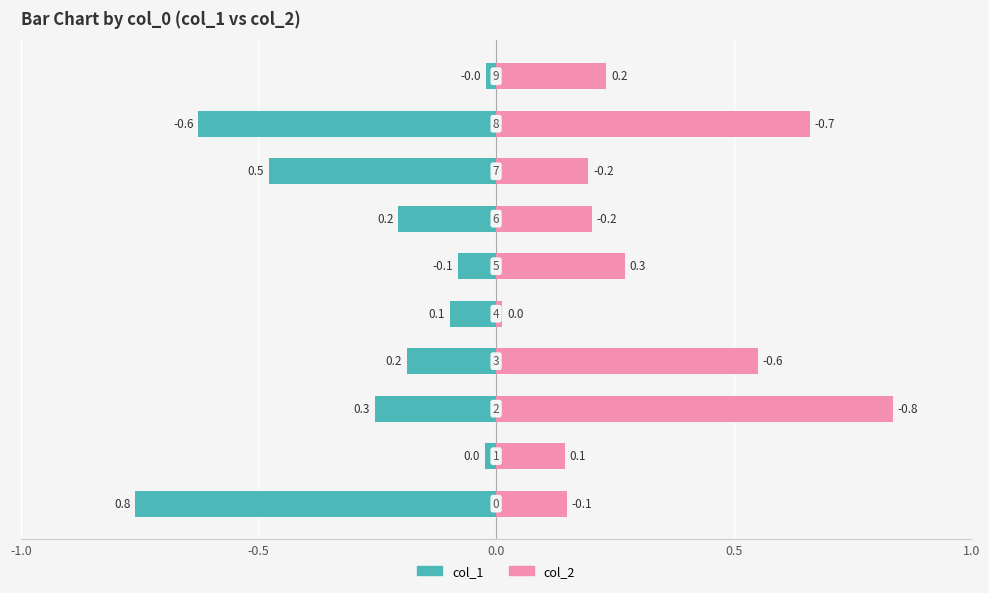

What is the label of the 4th bar from the right?

6